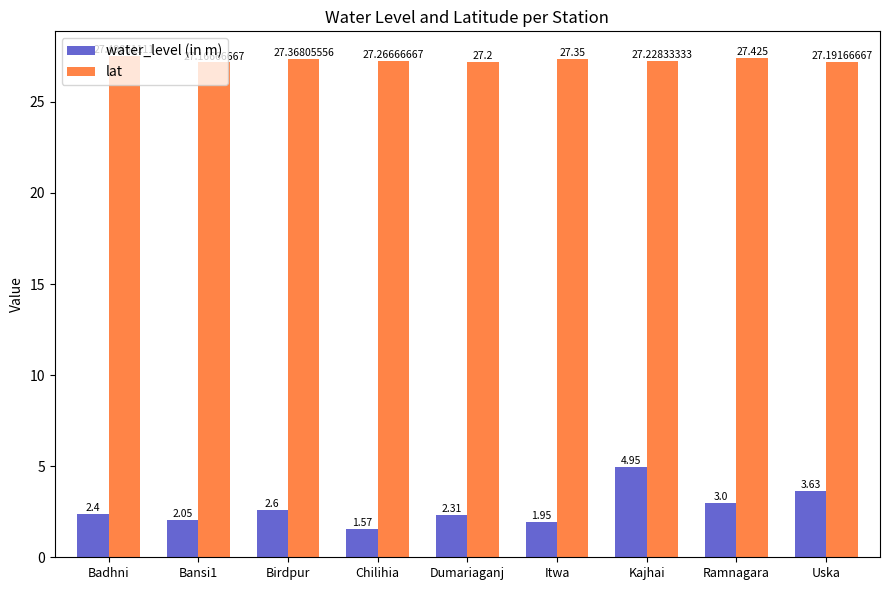

Rank the series by their average value, from highest to lowest.

lat, water_level (in m)